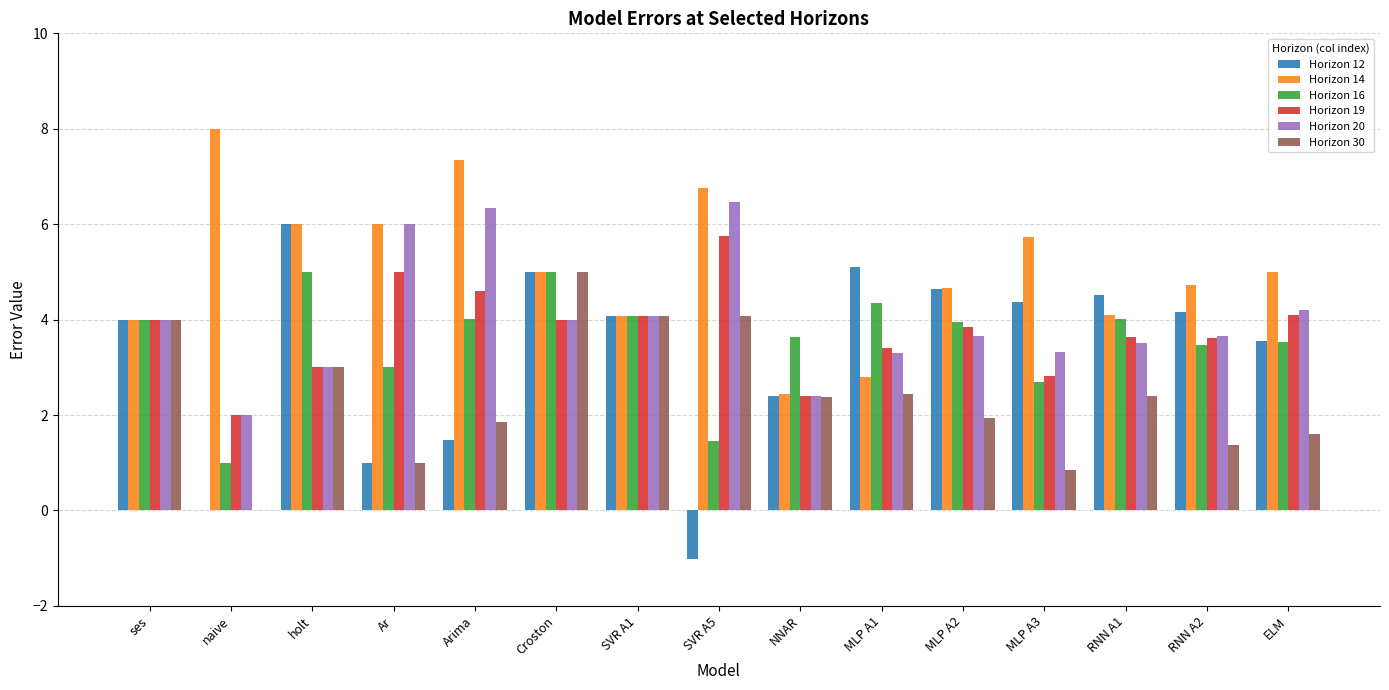

How many groups of bars are there?

15